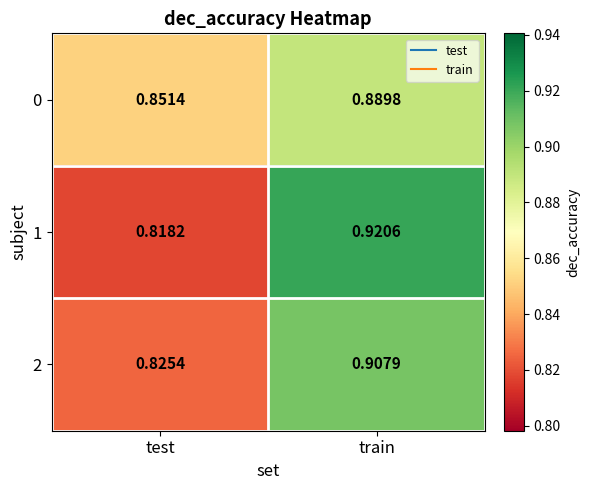

Where is 1 nearest to the value 0?

test